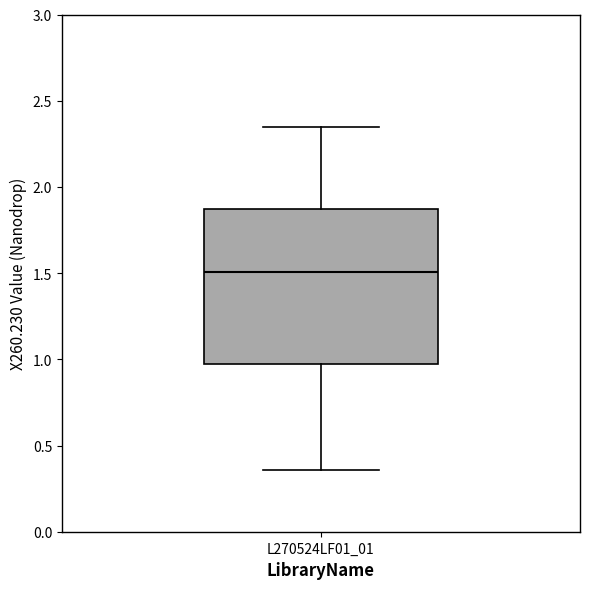

Where does the upper whisker of the box for L270524LF01_01 end on the y-axis? The values are not printed on the chart, so give them approximately, as read against the axis.

2.35